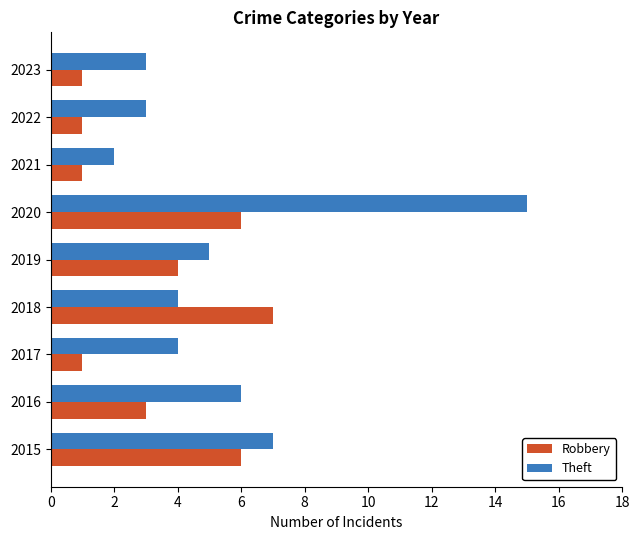

What are all the series names shown in the legend?

Robbery, Theft